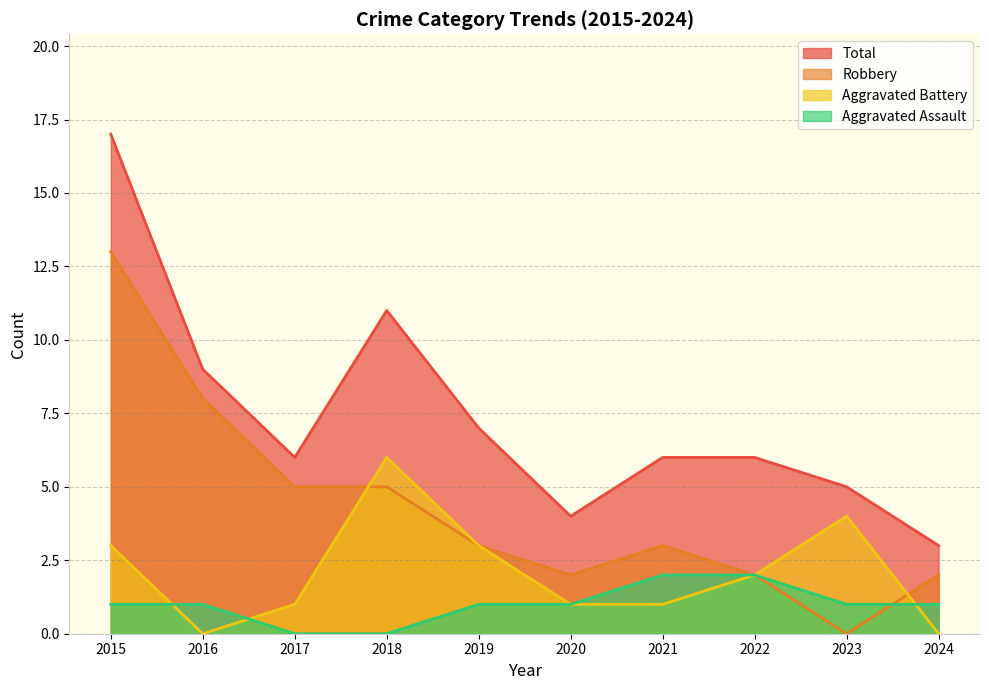

What is the sum of all Aggravated Assault values?

10